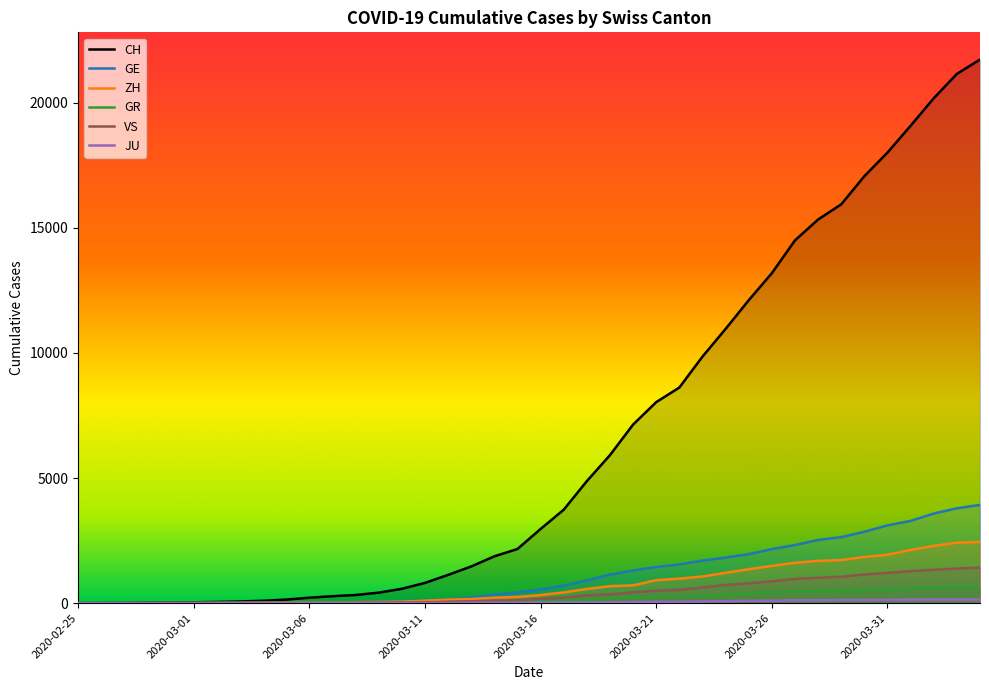

What is the total value across all series at 2020-03-10?

766